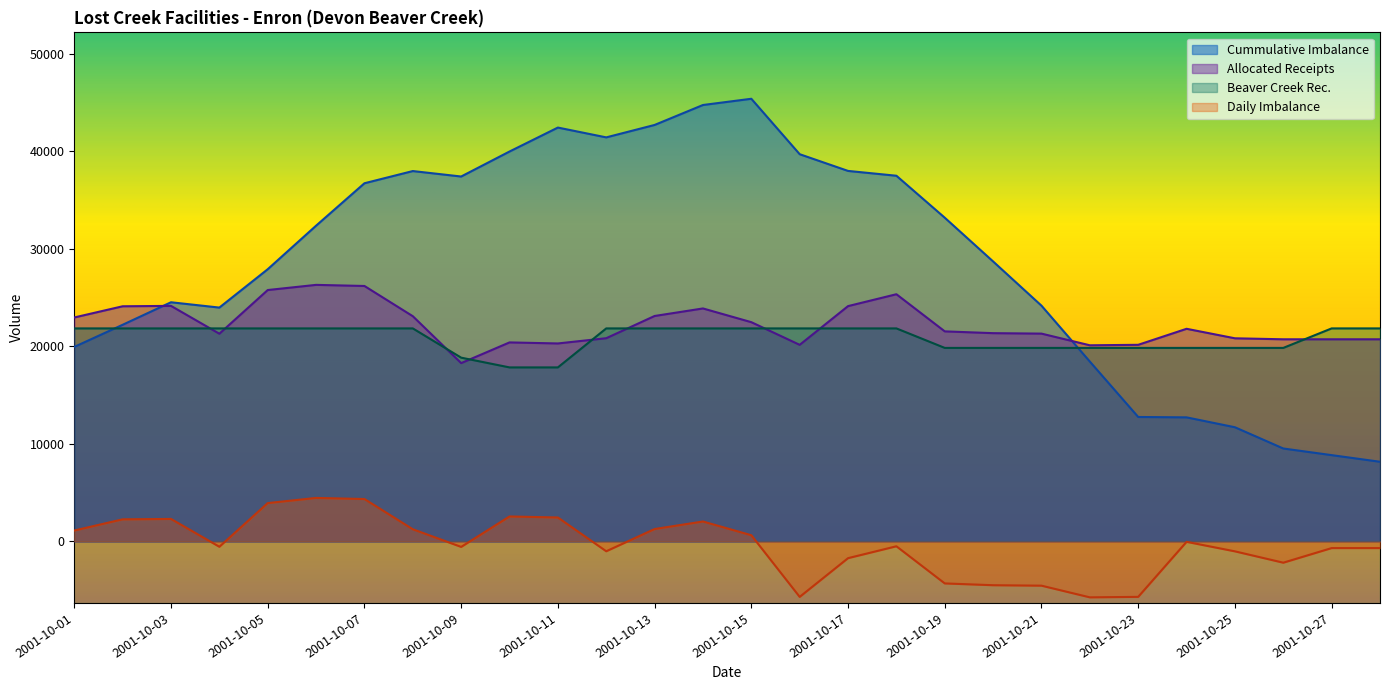

Reading right to left, list all the values displayed in this chart.

Cummulative Imbalance: 2001-10-28=8172.3	2001-10-27=8852.7	2001-10-26=9533.1	2001-10-25=11711.5	2001-10-24=12726.1	2001-10-23=12765.6	2001-10-22=18448.0	2001-10-21=24180.3	2001-10-20=28714.7	2001-10-19=33202.6	2001-10-18=37507.0	2001-10-17=38001.8	2001-10-16=39715.6	2001-10-15=45401.2	2001-10-14=44762.3	2001-10-13=42715.6	2001-10-12=41441.7	2001-10-11=42447.9	2001-10-10=39991.5	2001-10-09=37428.0	2001-10-08=37987.7	2001-10-07=36736.0	2001-10-06=32385.0	2001-10-05=27920.5	2001-10-04=23986.0	2001-10-03=24531.0	2001-10-02=22221.5	2001-10-01=19952.3
Beaver Creek Rec.: 2001-10-28=21850.0	2001-10-27=21850.0	2001-10-26=19850.0	2001-10-25=19850.0	2001-10-24=19850.0	2001-10-23=19850.0	2001-10-22=19850.0	2001-10-21=19850.0	2001-10-20=19850.0	2001-10-19=19850.0	2001-10-18=21850.0	2001-10-17=21850.0	2001-10-16=21850.0	2001-10-15=21850.0	2001-10-14=21850.0	2001-10-13=21850.0	2001-10-12=21850.0	2001-10-11=17850.0	2001-10-10=17850.0	2001-10-09=18850.0	2001-10-08=21850.0	2001-10-07=21850.0	2001-10-06=21850.0	2001-10-05=21850.0	2001-10-04=21850.0	2001-10-03=21850.0	2001-10-02=21850.0	2001-10-01=21850.0
Allocated Receipts: 2001-10-28=20733.6	2001-10-27=20733.6	2001-10-26=20733.6	2001-10-25=20835.4	2001-10-24=21810.6	2001-10-23=20167.6	2001-10-22=20117.7	2001-10-21=21315.5	2001-10-20=21362.2	2001-10-19=21545.6	2001-10-18=25355.2	2001-10-17=24136.2	2001-10-16=20164.4	2001-10-15=22489.0	2001-10-14=23896.6	2001-10-13=23123.9	2001-10-12=20843.8	2001-10-11=20306.4	2001-10-10=20413.5	2001-10-09=18290.3	2001-10-08=23101.6	2001-10-07=26201.1	2001-10-06=26314.5	2001-10-05=25784.5	2001-10-04=21304.9	2001-10-03=24159.5	2001-10-02=24119.2	2001-10-01=22971.3
Daily Imbalance: 2001-10-28=-680.4	2001-10-27=-680.4	2001-10-26=-2178.4	2001-10-25=-1014.6	2001-10-24=-39.4	2001-10-23=-5682.4	2001-10-22=-5732.3	2001-10-21=-4534.5	2001-10-20=-4487.8	2001-10-19=-4304.4	2001-10-18=-494.8	2001-10-17=-1713.8	2001-10-16=-5685.6	2001-10-15=639.0	2001-10-14=2046.6	2001-10-13=1273.9	2001-10-12=-1006.2	2001-10-11=2456.4	2001-10-10=2563.5	2001-10-09=-559.7	2001-10-08=1251.6	2001-10-07=4351.1	2001-10-06=4464.5	2001-10-05=3934.5	2001-10-04=-545.1	2001-10-03=2309.5	2001-10-02=2269.2	2001-10-01=1121.3